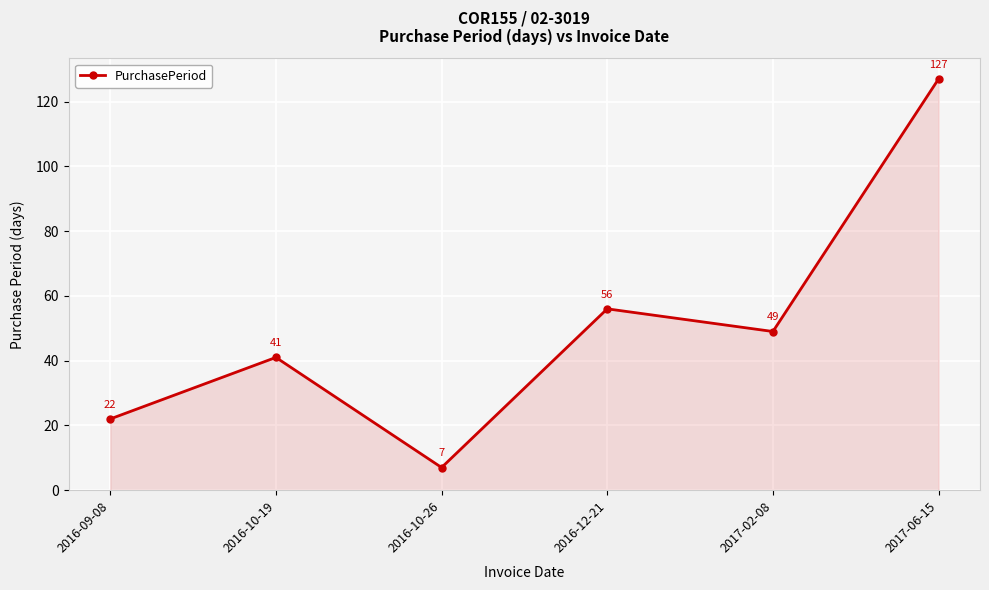

What is the minimum value shown in the chart?

7